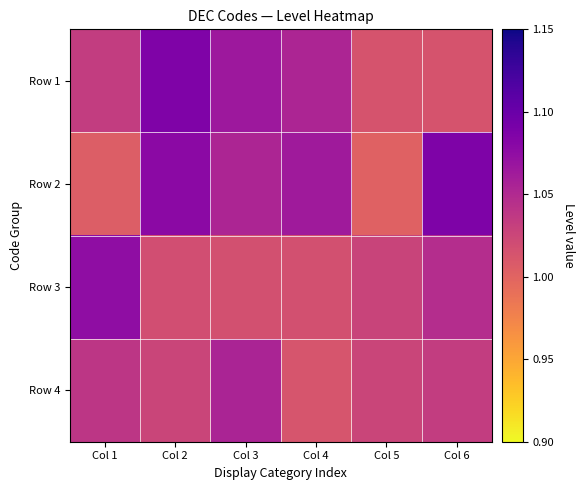

List the series in order of their peak value, lowest first.

Row 4, Row 3, Row 1, Row 2